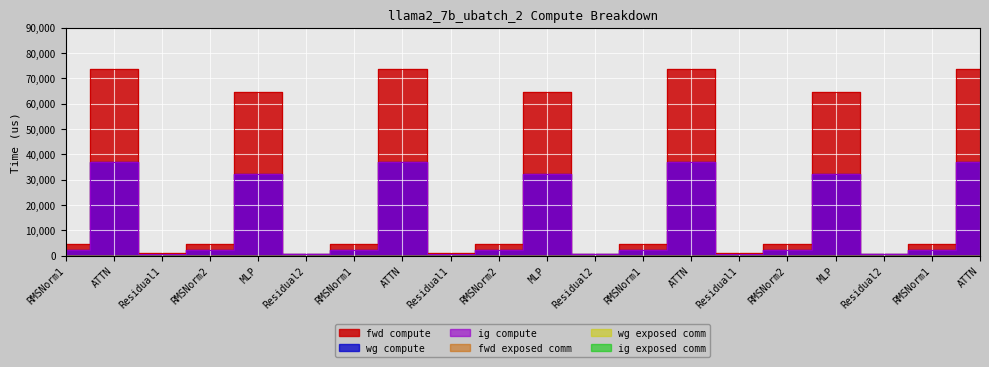

Reading left to right, extract all data points from this chart.

fwd compute: RMSNorm1=4535.1	ATTN=73793.5	Residual1=983.0	RMSNorm2=4535.1	MLP=64592.3	Residual2=491.5	RMSNorm1=4535.1	ATTN=73793.5	Residual1=983.0	RMSNorm2=4535.1	MLP=64592.3	Residual2=491.5	RMSNorm1=4535.1	ATTN=73793.5	Residual1=983.0	RMSNorm2=4535.1	MLP=64592.3	Residual2=491.5	RMSNorm1=4535.1	ATTN=73793.5
wg compute: RMSNorm1=2267.5	ATTN=36896.8	Residual1=491.5	RMSNorm2=2267.5	MLP=32296.1	Residual2=491.5	RMSNorm1=2267.5	ATTN=36896.8	Residual1=491.5	RMSNorm2=2267.5	MLP=32296.1	Residual2=491.5	RMSNorm1=2267.5	ATTN=36896.8	Residual1=491.5	RMSNorm2=2267.5	MLP=32296.1	Residual2=491.5	RMSNorm1=2267.5	ATTN=36896.8
ig compute: RMSNorm1=2267.5	ATTN=36896.8	Residual1=491.5	RMSNorm2=2267.5	MLP=32296.1	Residual2=491.5	RMSNorm1=2267.5	ATTN=36896.8	Residual1=491.5	RMSNorm2=2267.5	MLP=32296.1	Residual2=491.5	RMSNorm1=2267.5	ATTN=36896.8	Residual1=491.5	RMSNorm2=2267.5	MLP=32296.1	Residual2=491.5	RMSNorm1=2267.5	ATTN=36896.8